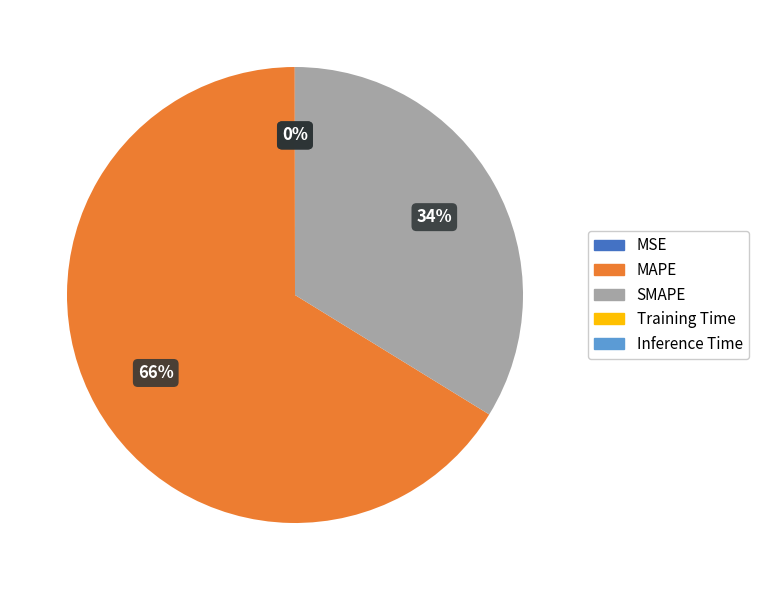

True or false: SMAPE accounts for 34% of the total.

True